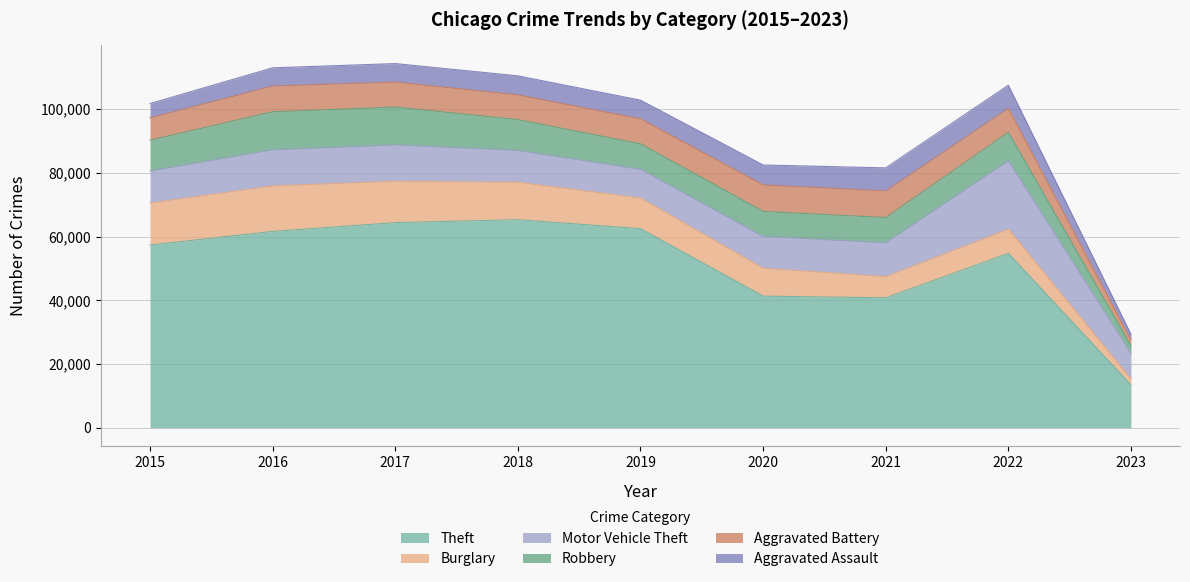

What is the average value of the Robbery series?

8698